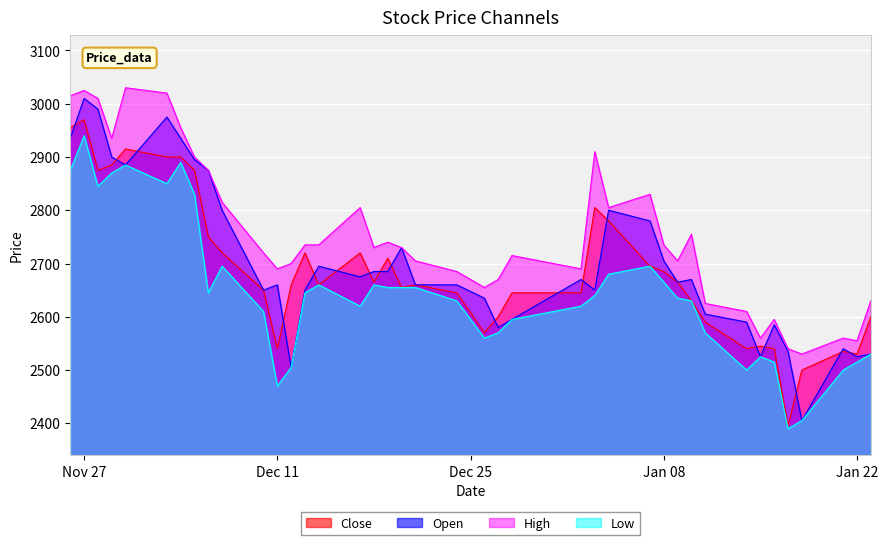

True or false: High and Close intersect in this chart.

False